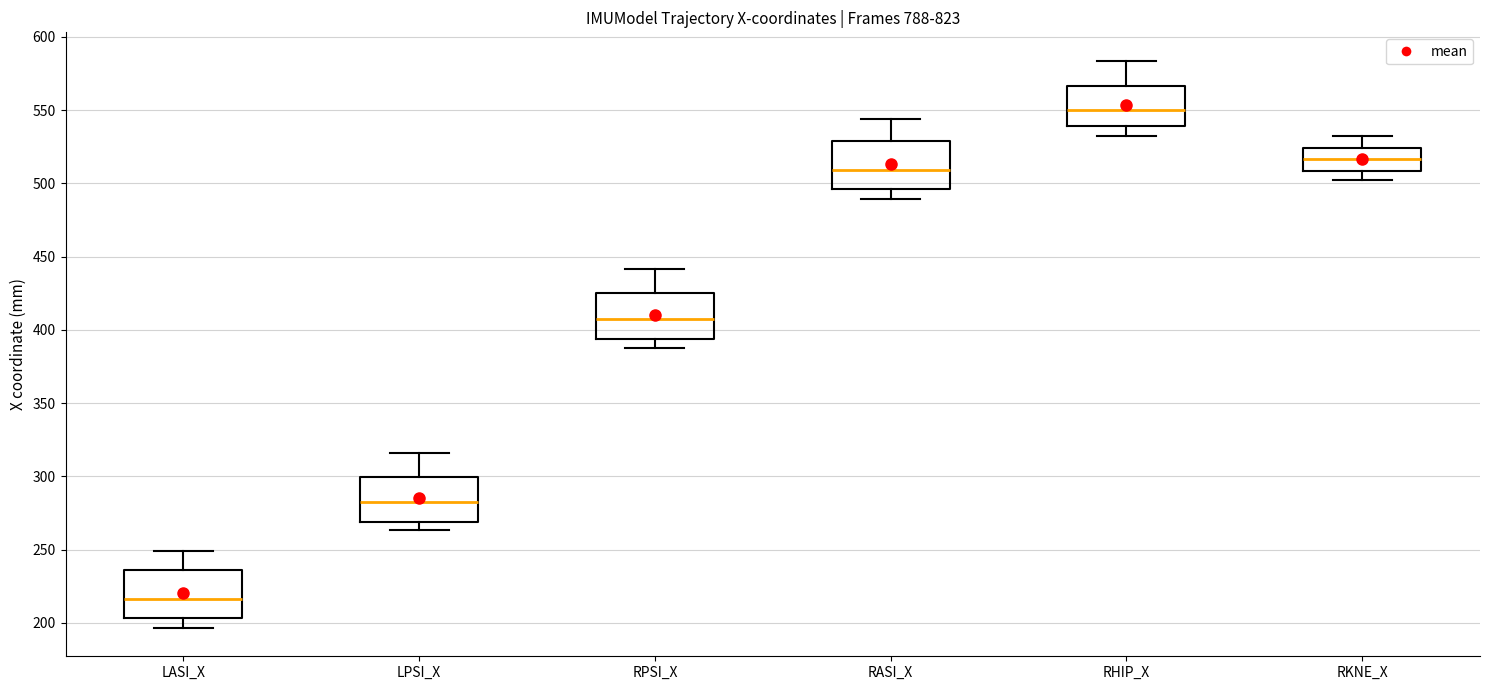

Where does the upper whisker of the box for RHIP_X end on the y-axis? The values are not printed on the chart, so give them approximately, as read against the axis.

585